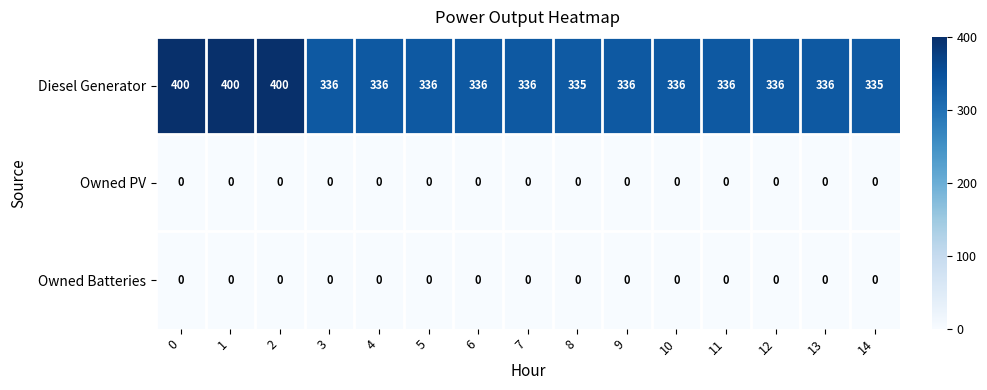

What is the total value across all series at 4?

336